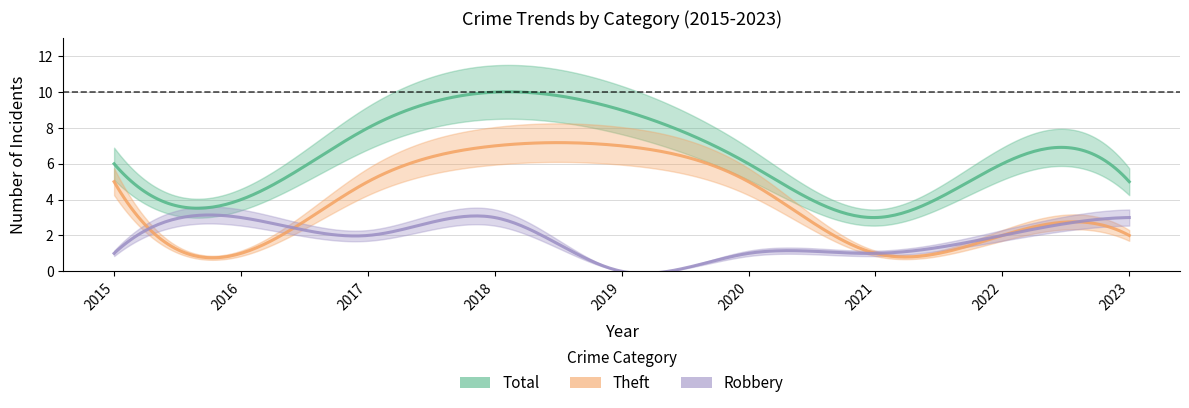

What is the difference between the Robbery values at 2022 and 2018?

1